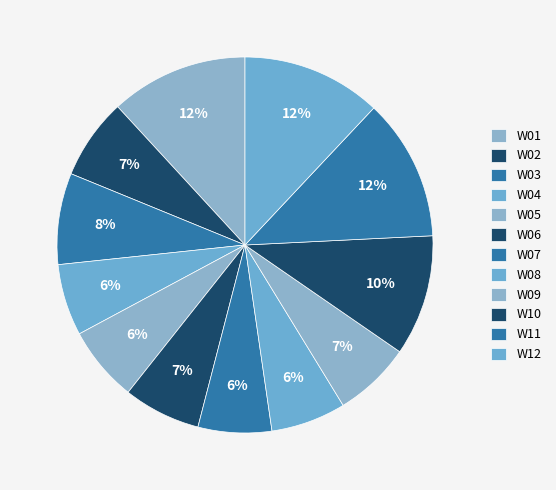

Does W04 account for over 50% of the chart?

No